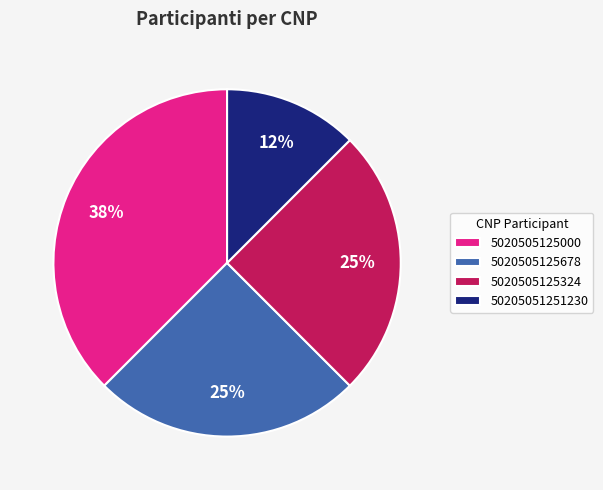

What percentage is the 5020505125324 slice, to the nearest percent?

25%